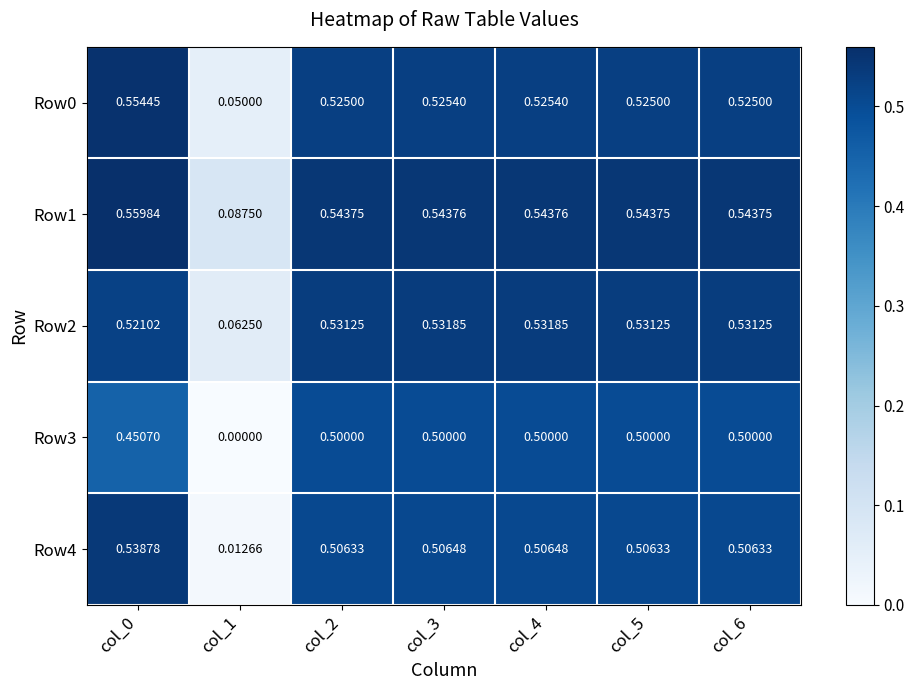

Is the value of Row2 at col_4 greater than the value of Row4 at col_2?

Yes